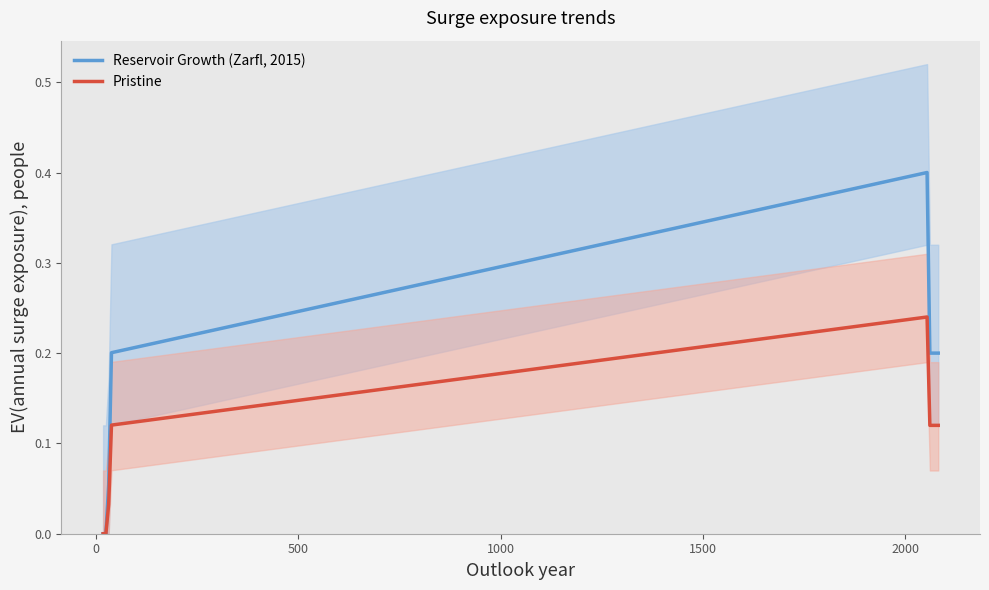

Is this an area chart (filled region under the line)?

No